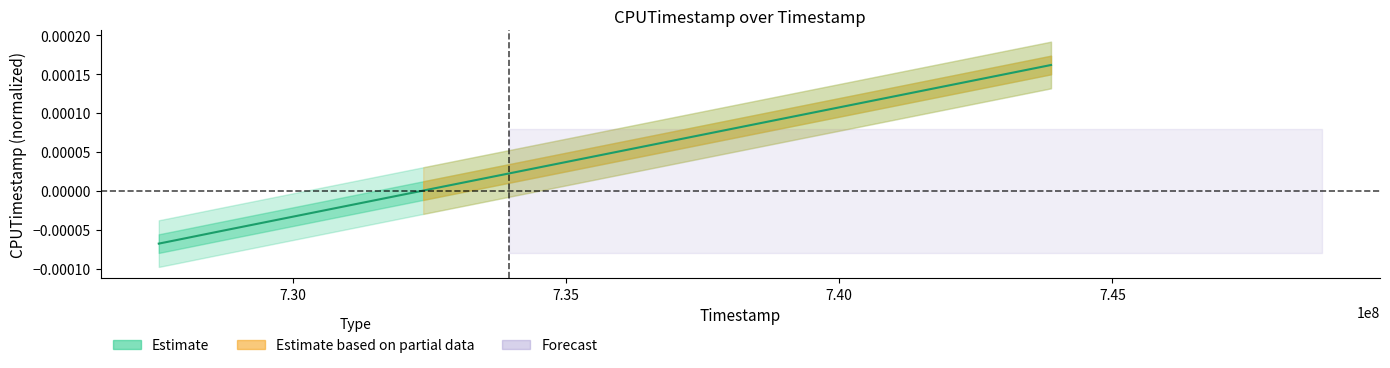

How many values are below zero?

3